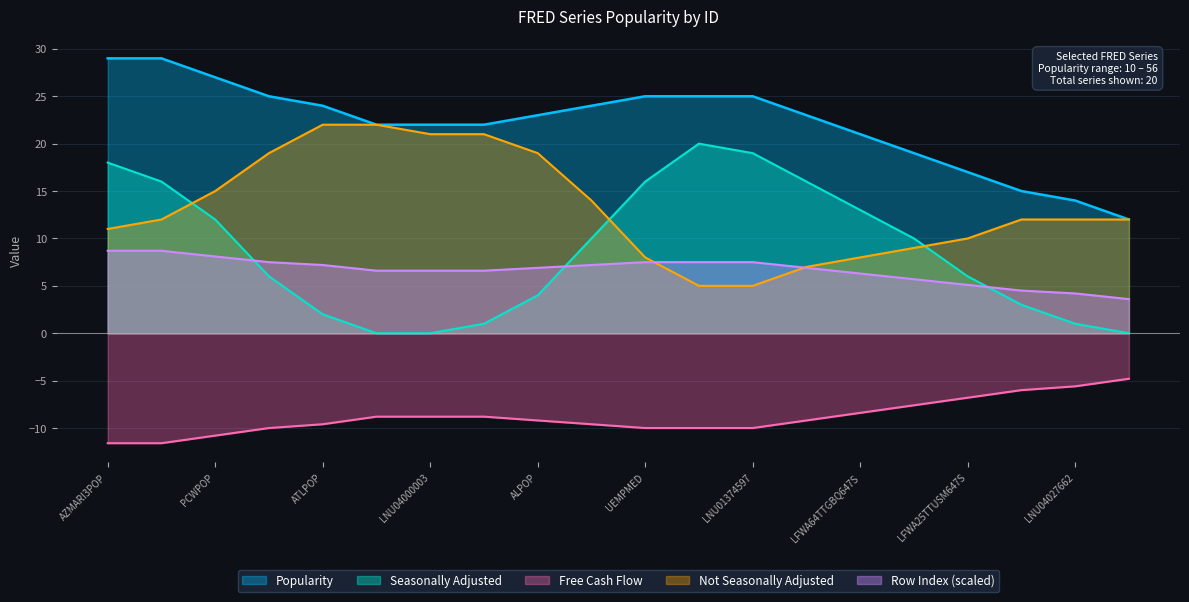

How many lines are shown in the chart?

5